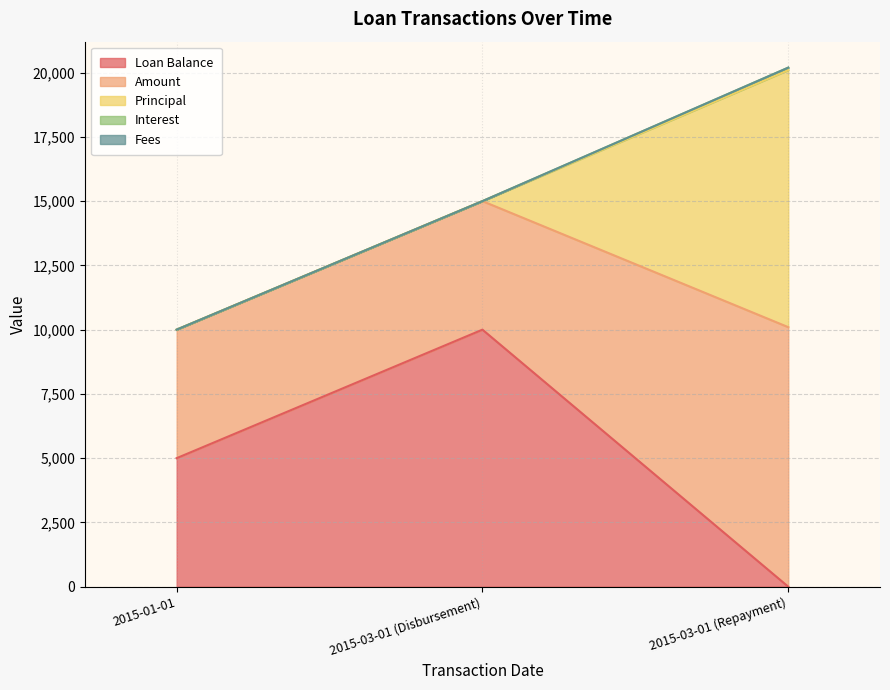

What position from the right is 2015-03-01 (Disbursement)?

2